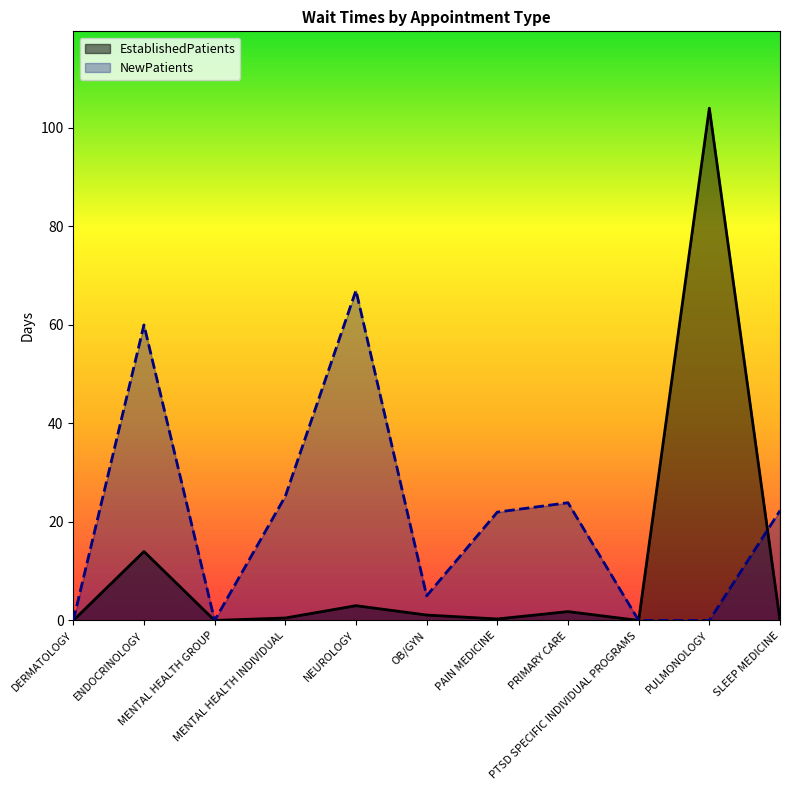

At which label does EstablishedPatients reach its peak?

PULMONOLOGY